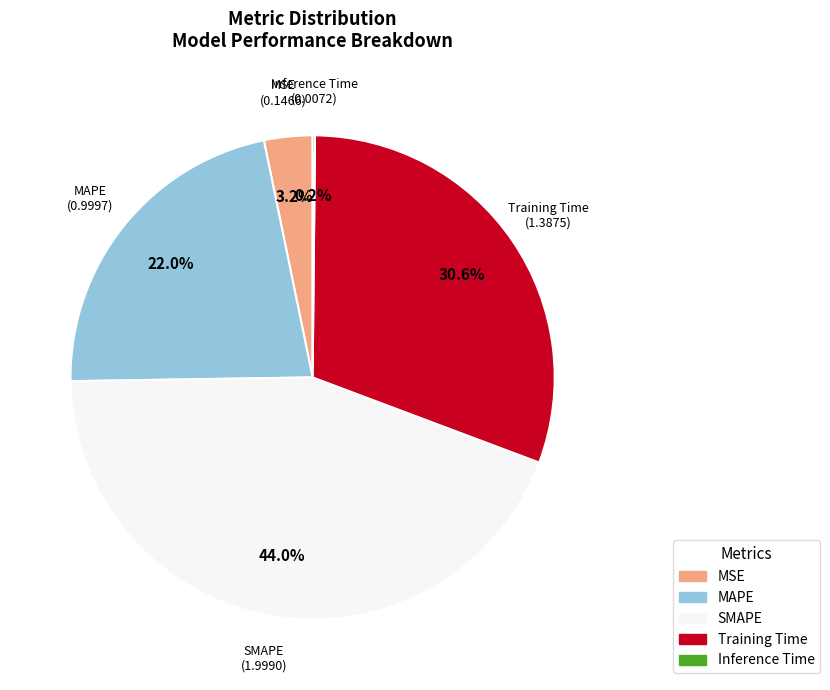

Which slice is the largest?

SMAPE